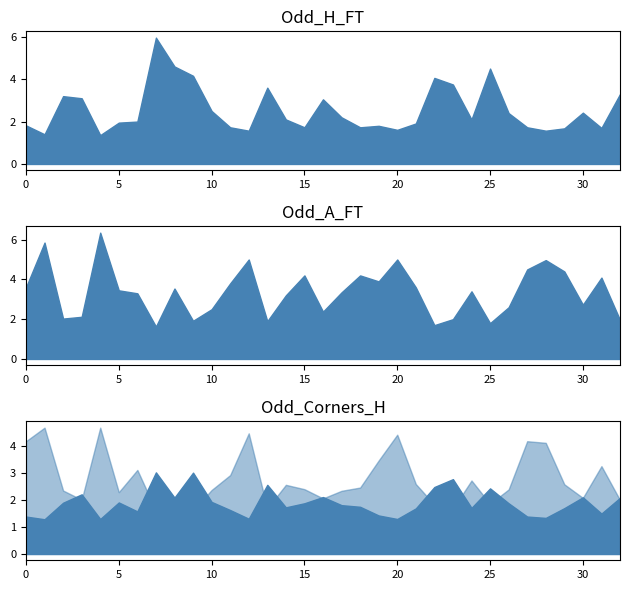

Reading left to right, list all the values displayed in this chart.

Odd_H_FT: 1=1.8	2=1.4	3=3.2	4=3.1	5=1.4	6=1.9	7=2.0	8=6.0	9=4.6	10=4.2	11=2.5	12=1.7	13=1.6	14=3.6	15=2.1	16=1.7	17=3.0	18=2.2	19=1.7	20=1.8	21=1.6	22=1.9	23=4.1	24=3.8	25=2.1	26=4.5	27=2.4	28=1.7	29=1.6	30=1.7	31=2.4	32=1.7	33=3.3
Odd_A_FT: 1=3.6	2=5.8	3=2.0	4=2.1	5=6.3	6=3.5	7=3.3	8=1.6	9=3.5	10=1.9	11=2.5	12=3.8	13=5.0	14=1.9	15=3.2	16=4.2	17=2.4	18=3.4	19=4.2	20=3.9	21=5.0	22=3.6	23=1.7	24=2.0	25=3.4	26=1.8	27=2.6	28=4.5	29=5.0	30=4.4	31=2.7	32=4.1	33=2.0
Odd_Corners_H: 1=1.4	2=1.3	3=1.9	4=2.2	5=1.3	6=1.9	7=1.6	8=3.0	9=2.1	10=3.0	11=1.9	12=1.6	13=1.3	14=2.5	15=1.7	16=1.9	17=2.1	18=1.8	19=1.7	20=1.4	21=1.3	22=1.7	23=2.5	24=2.8	25=1.7	26=2.4	27=1.9	28=1.4	29=1.3	30=1.7	31=2.1	32=1.5	33=2.1
Odd_Corners_A: 1=4.2	2=4.7	3=2.3	4=2.0	5=4.7	6=2.3	7=3.1	8=1.6	9=2.1	10=1.6	11=2.4	12=2.9	13=4.5	14=1.7	15=2.5	16=2.4	17=2.0	18=2.3	19=2.5	20=3.5	21=4.4	22=2.6	23=1.8	24=1.7	25=2.7	26=1.9	27=2.4	28=4.2	29=4.1	30=2.6	31=2.1	32=3.2	33=2.0